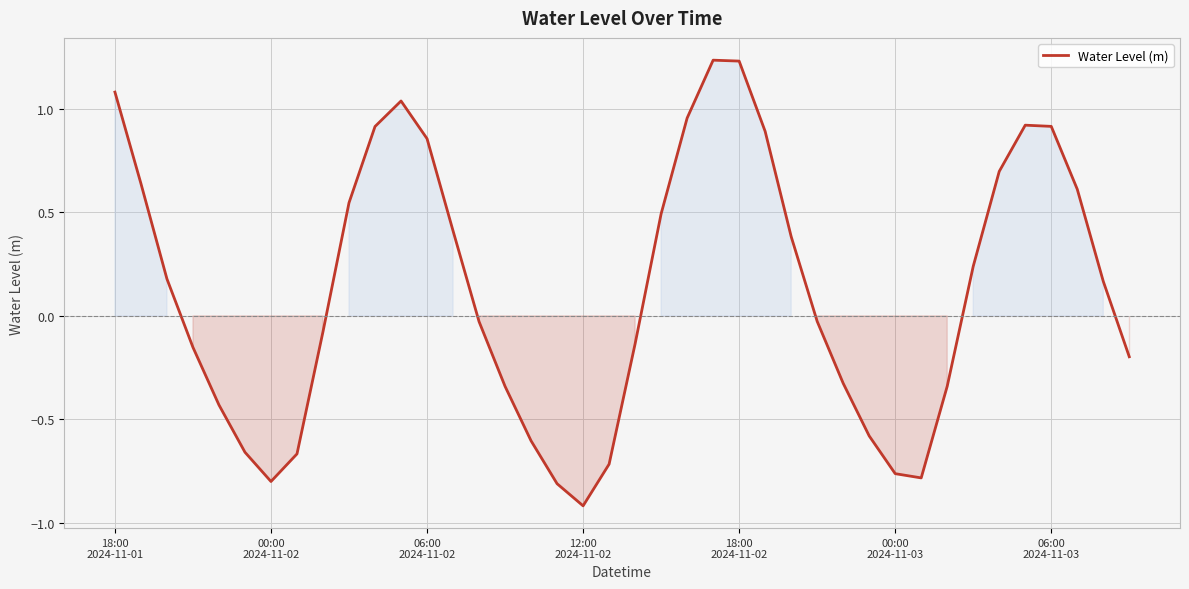

What is the smallest value displayed?

-0.9